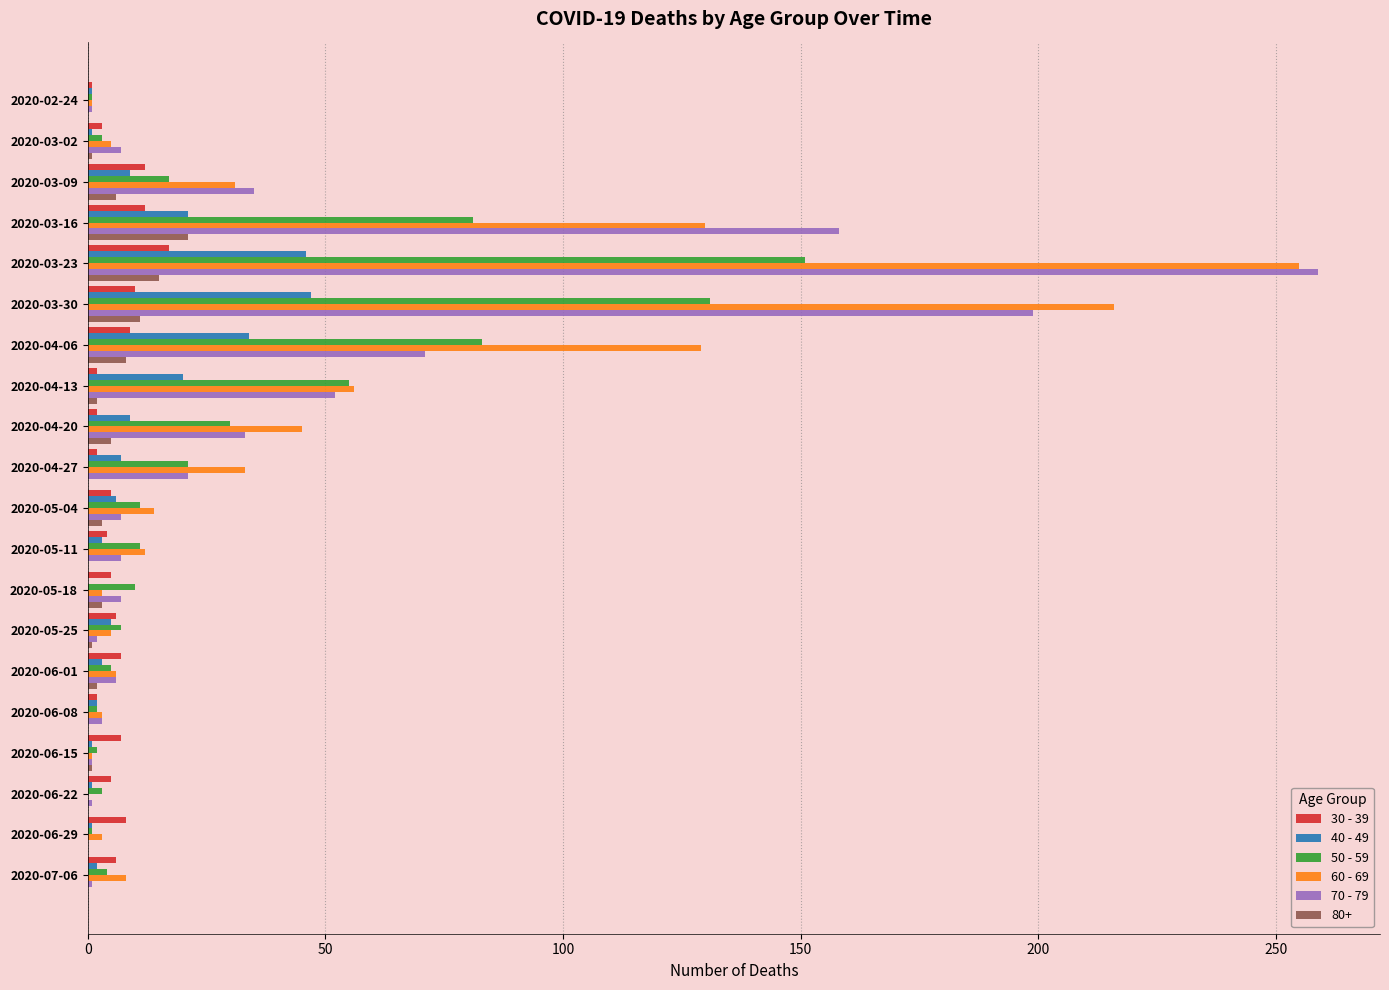

The value of 40 - 49 at 2020-03-09 is 9. True or false?

True